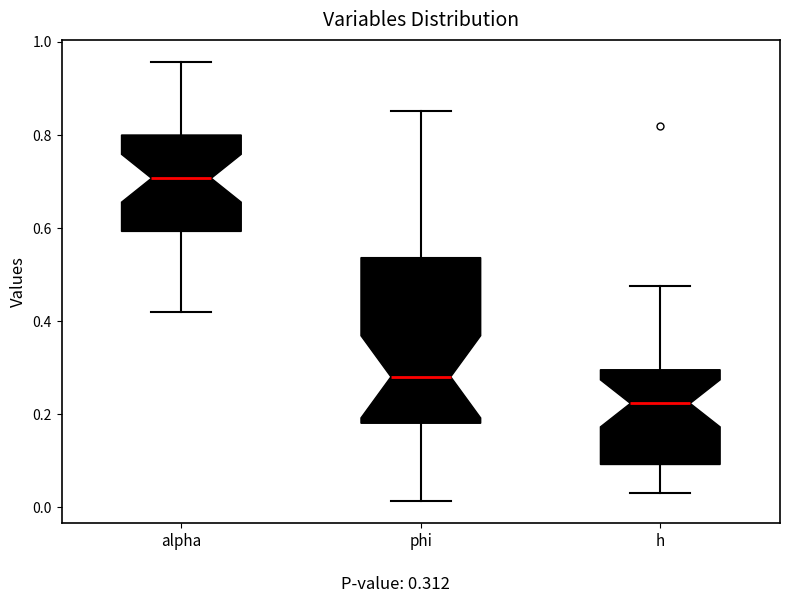

Which box is the tallest, from its lower edge to its upper edge?

phi